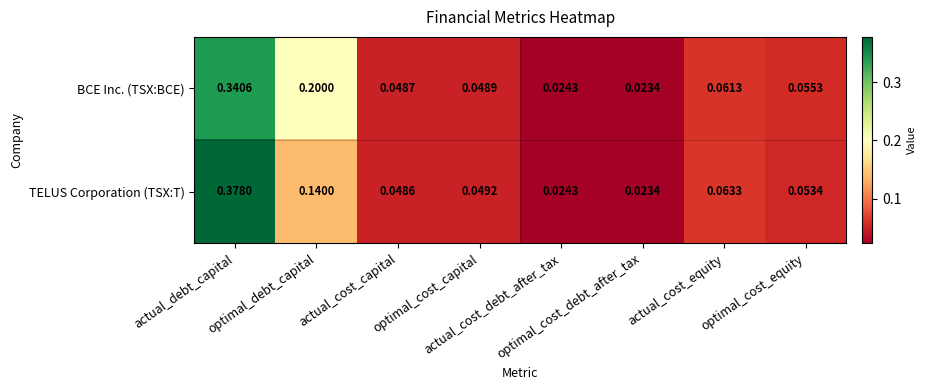

Rank the series by their average value, from highest to lowest.

BCE Inc. (TSX:BCE), TELUS Corporation (TSX:T)